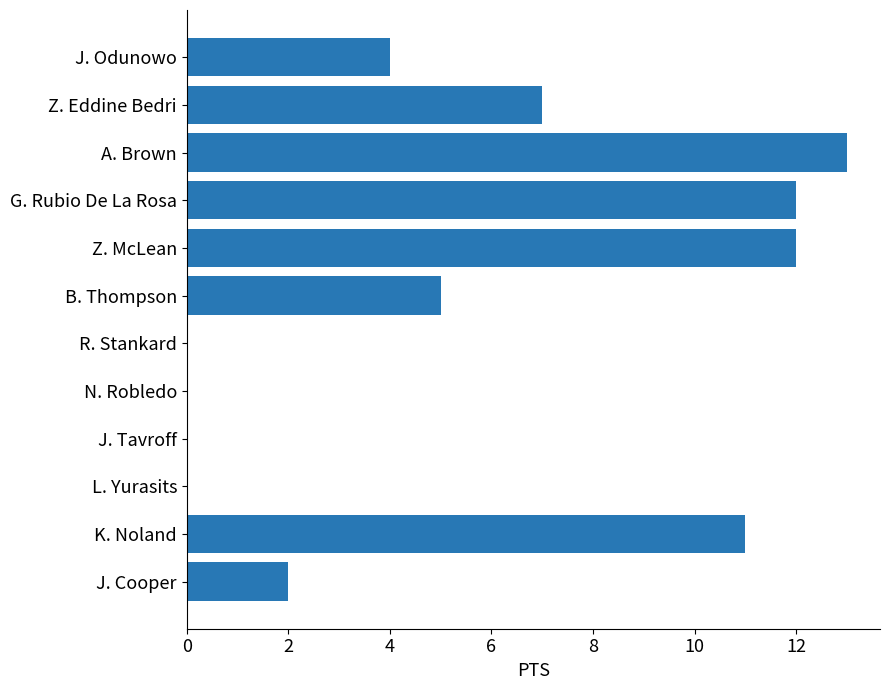

What is the sum of all values?

66